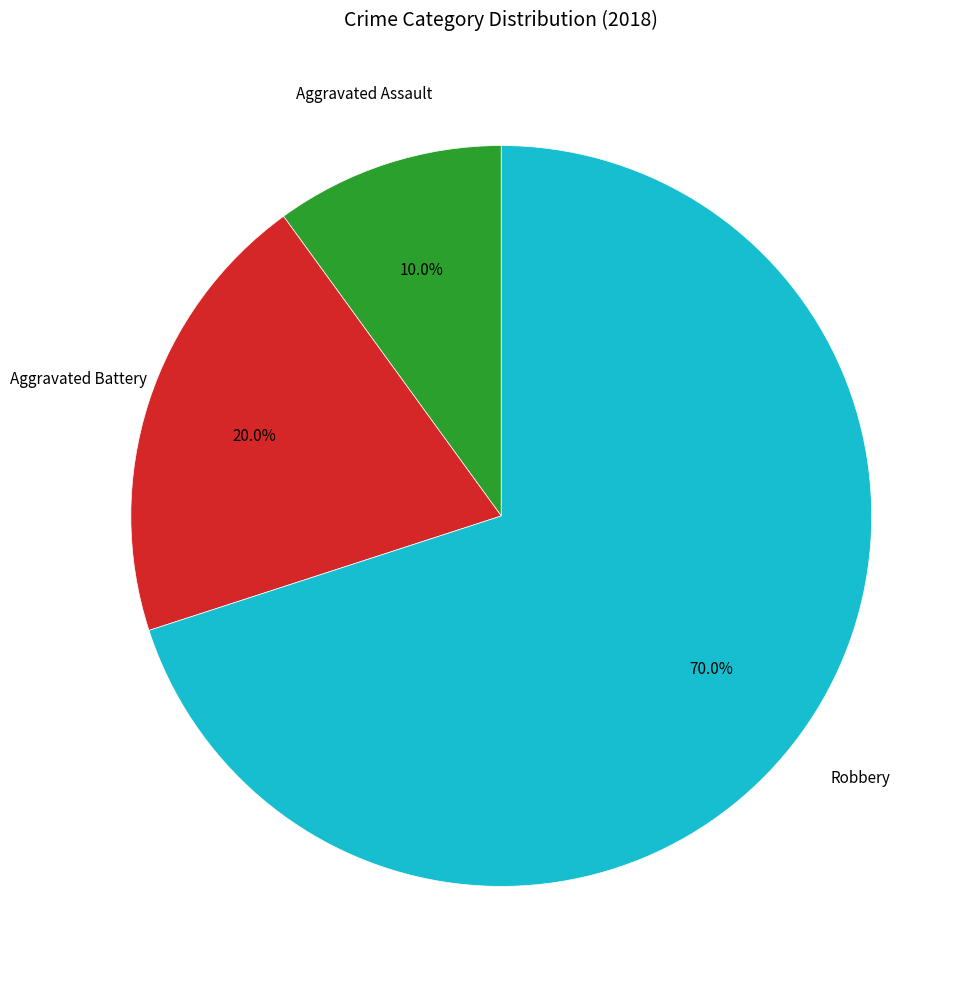

Is there a majority slice in this chart?

Yes